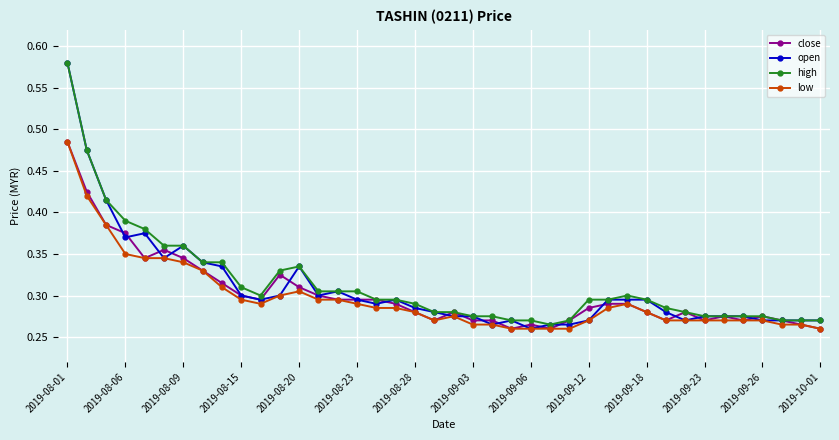

Which series has the widest spread of values?

open